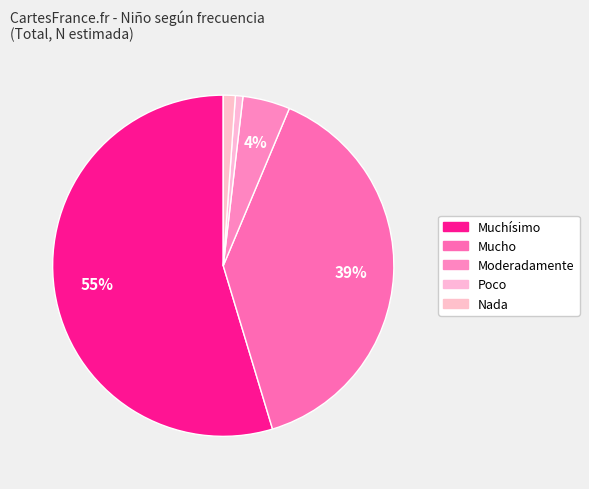

Count the number of slices in the pie.

5